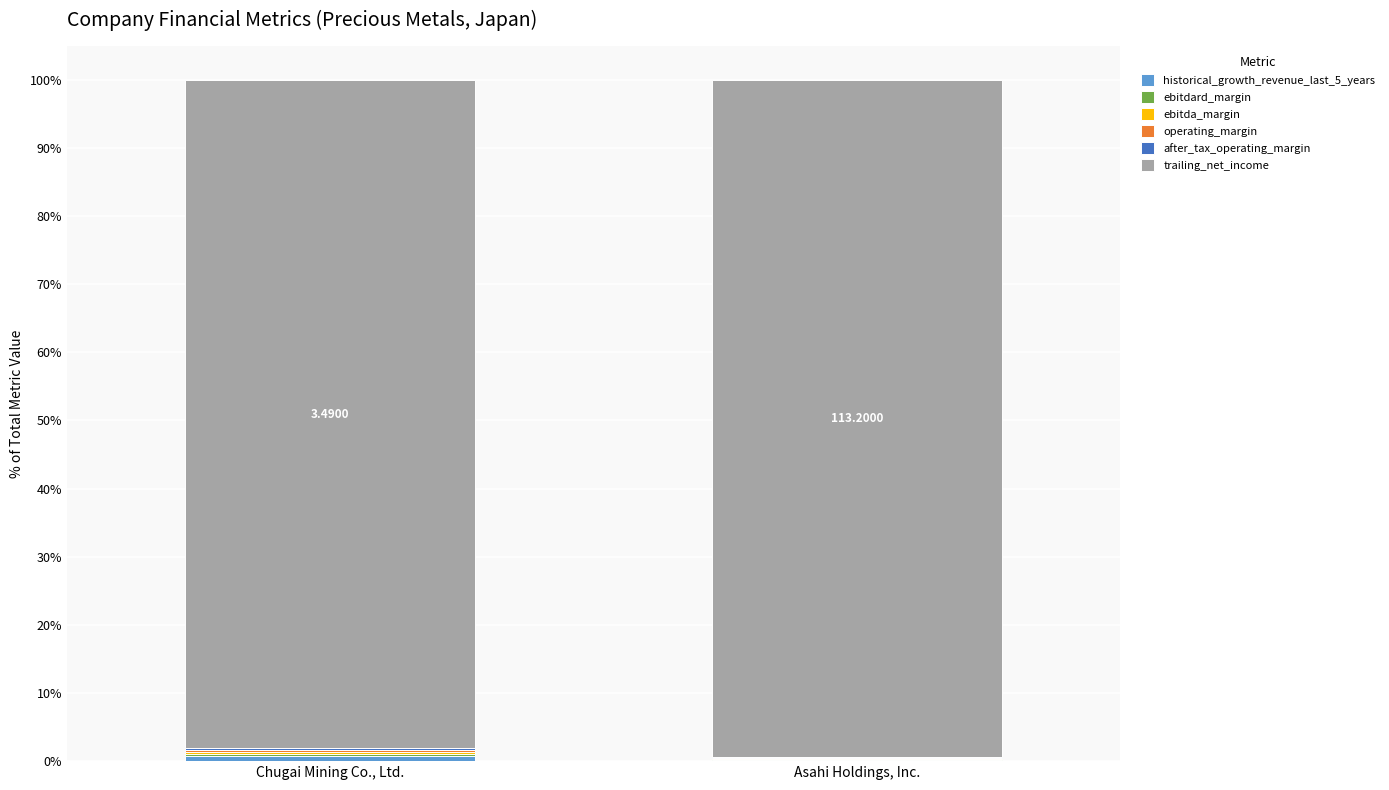

Between Chugai Mining Co., Ltd. and Asahi Holdings, Inc., which is larger?

Chugai Mining Co., Ltd.